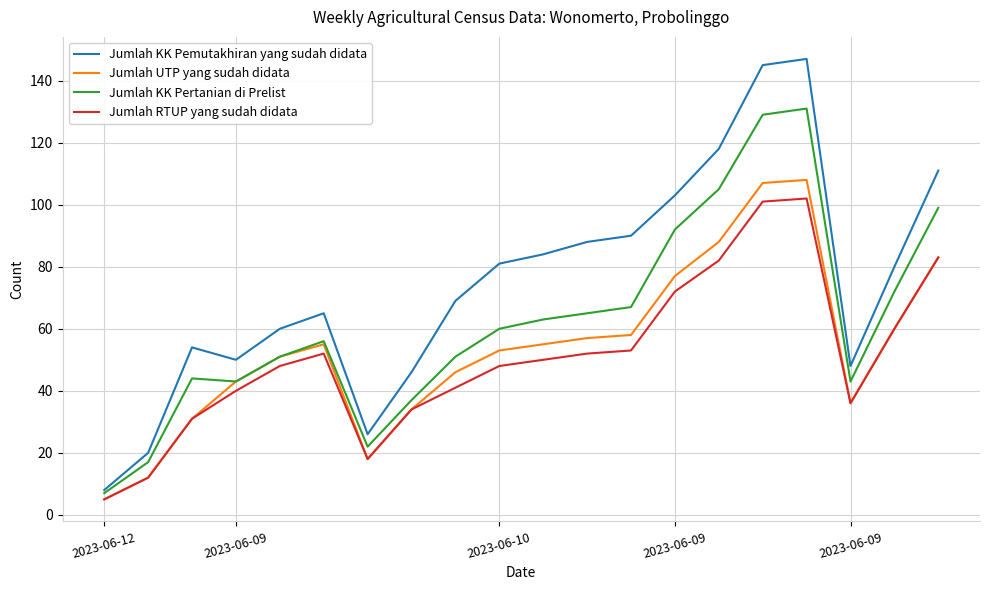

What is the minimum value shown in the chart?

5